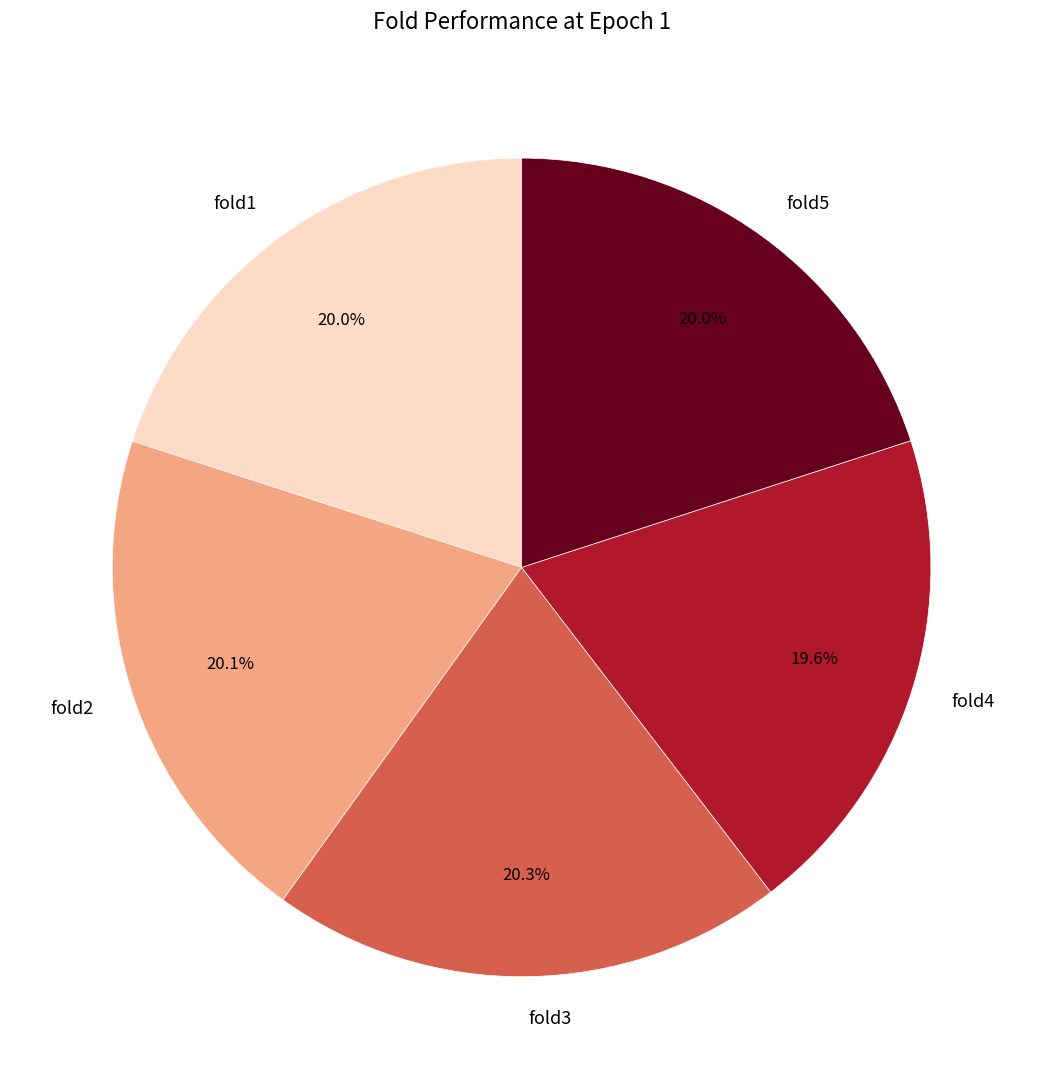

Count the number of slices in the pie.

5